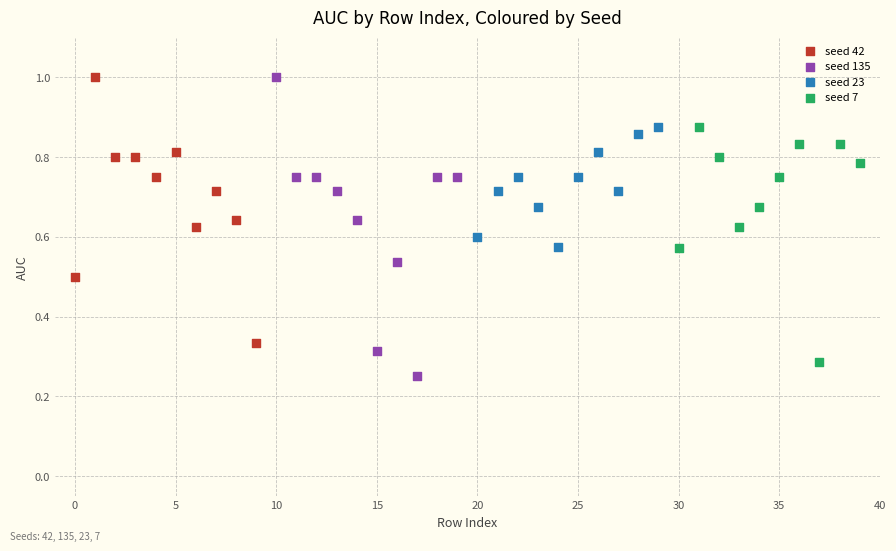

Which series has the widest spread of Y values?

seed 135